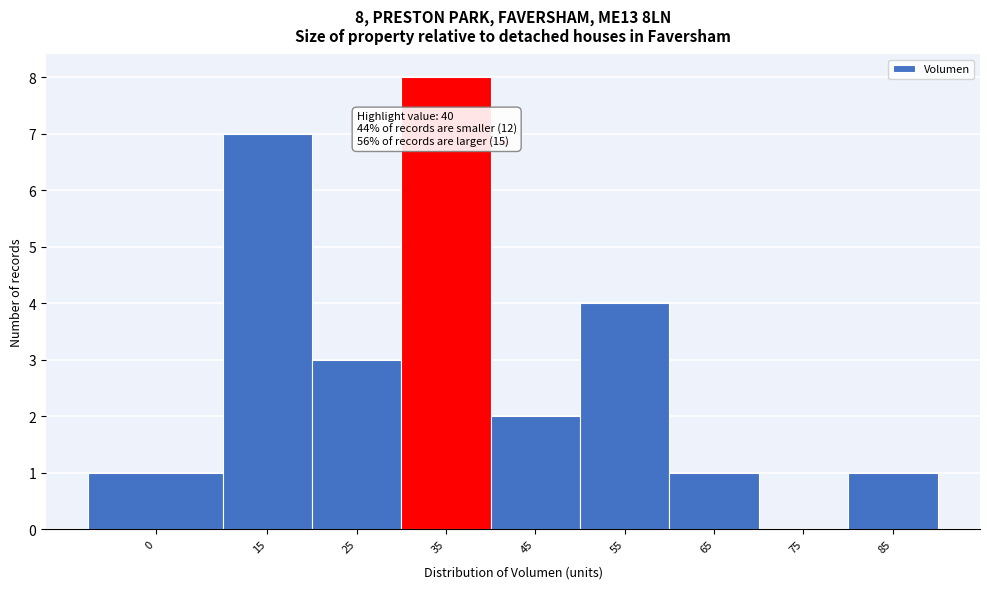

Reading right to left, extract all data points from this chart.

85=1	75=0	65=1	55=4	45=2	35=8	25=3	15=7	0=1